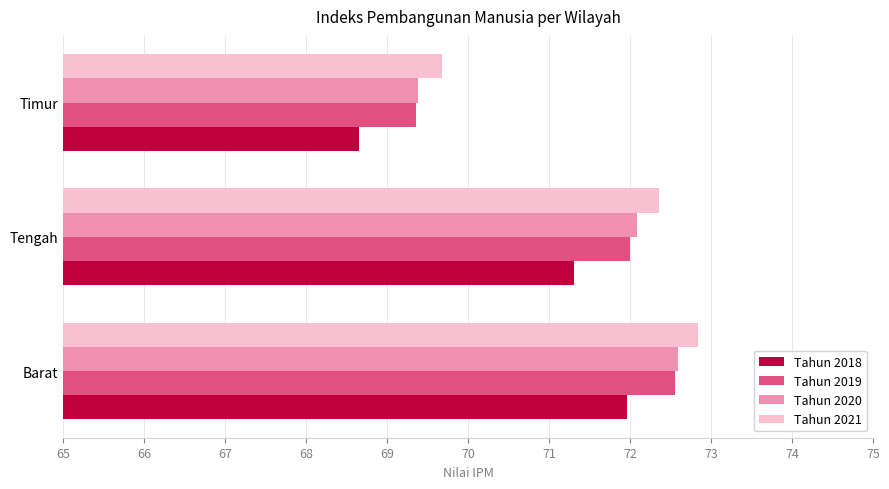

Rank the categories by Tahun 2019 value from highest to lowest.

Barat, Tengah, Timur